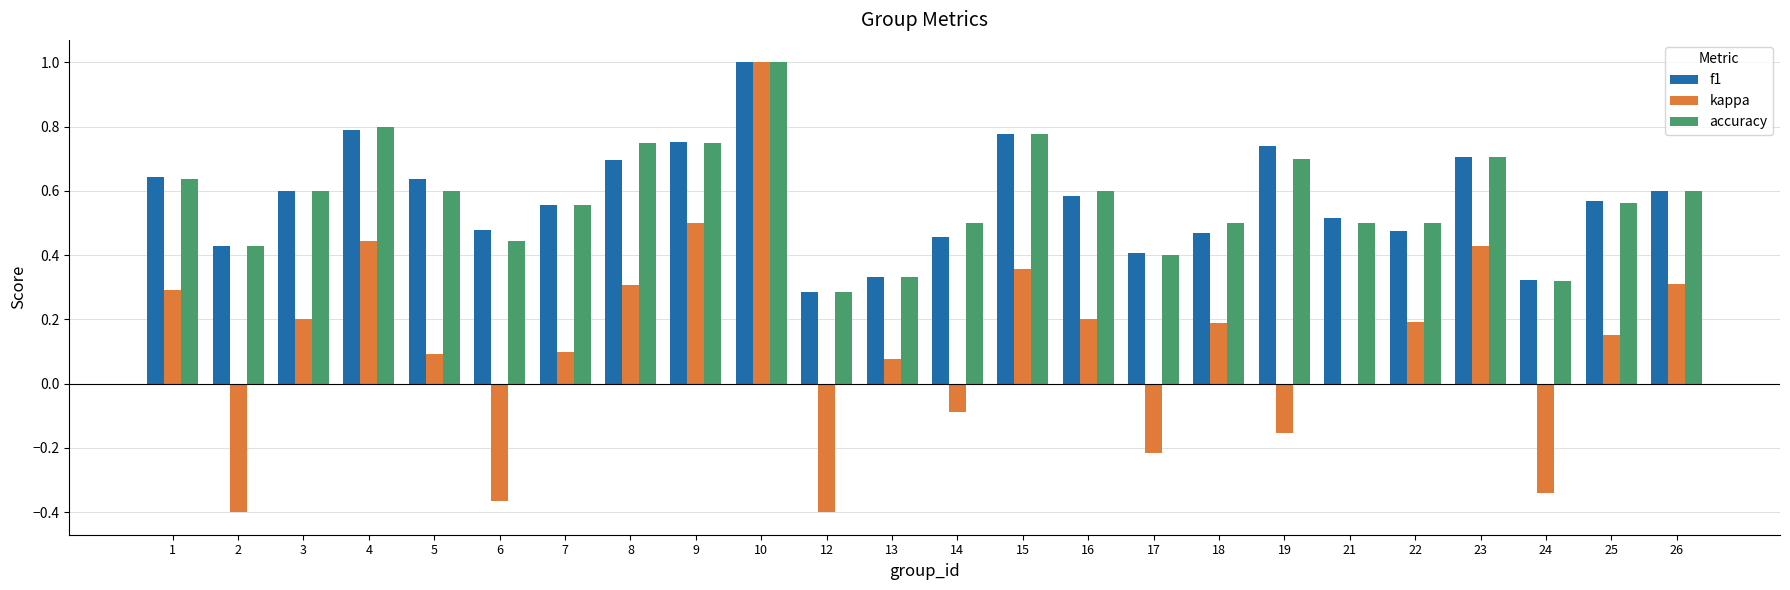

The kappa series shows -0.4 at 12. True or false?

True